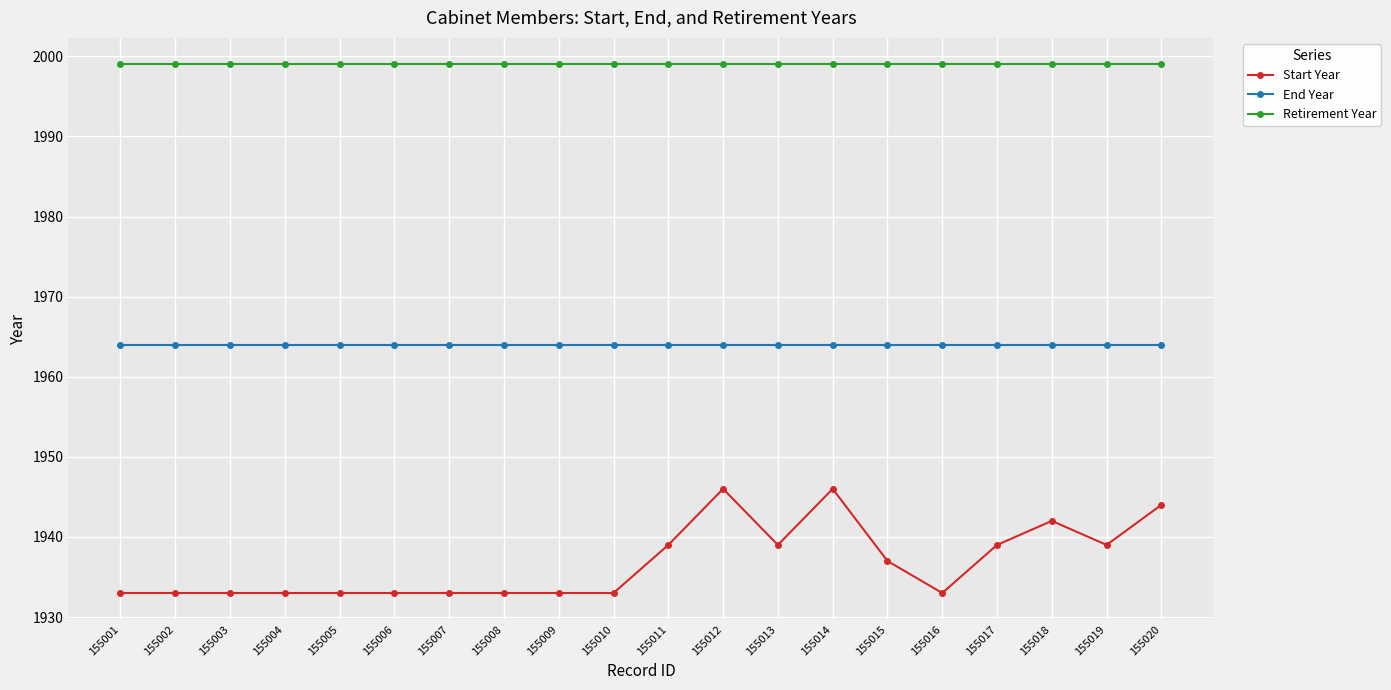

What is the sum of the Start Year values at 155010 and 155018?

3875